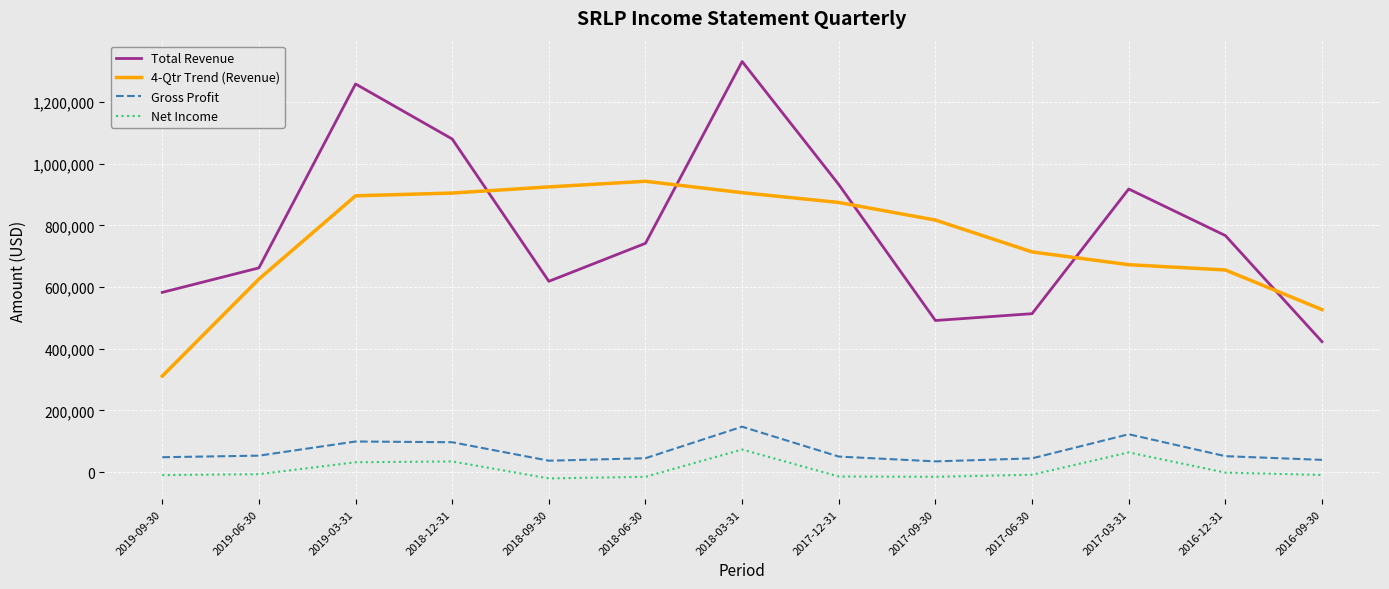

What is the difference between the maximum and minimum values in the Gross Profit series?

112400